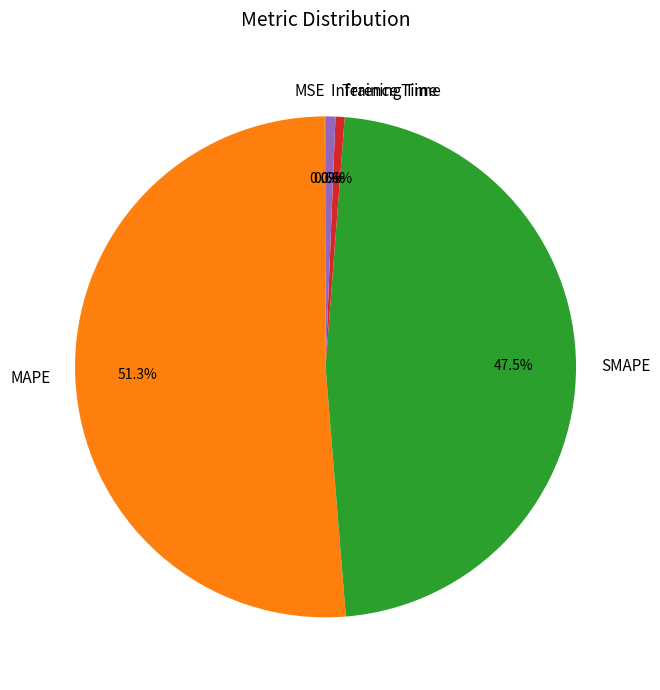

What percentage do SMAPE and Training Time together represent?

48.1%